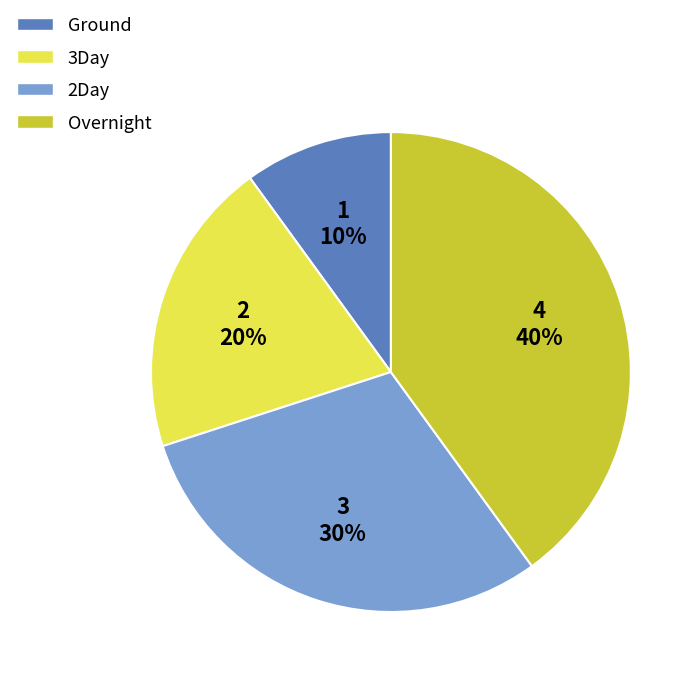

Is Ground the majority of the pie?

No